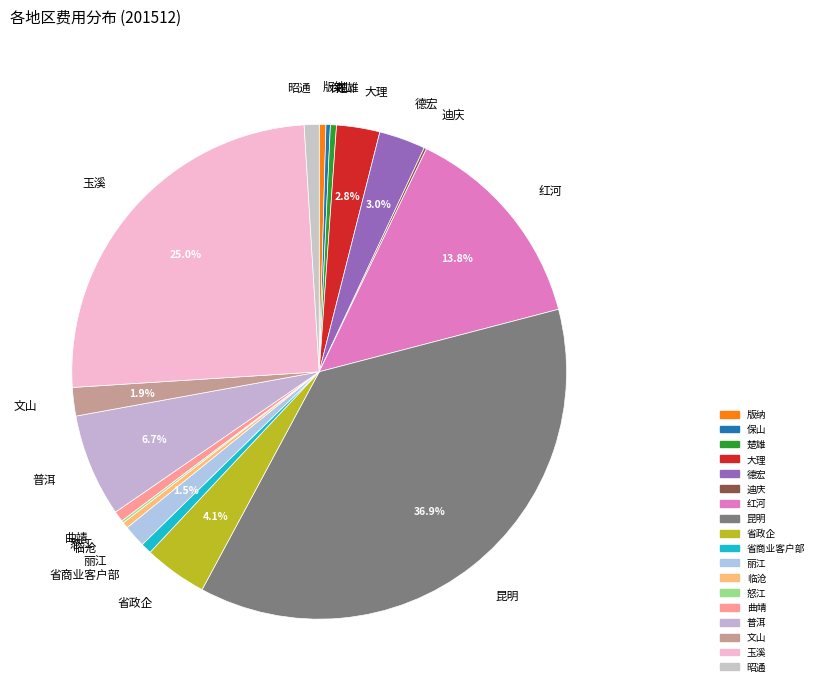

True or false: 楚雄 accounts for 0% of the total.

True